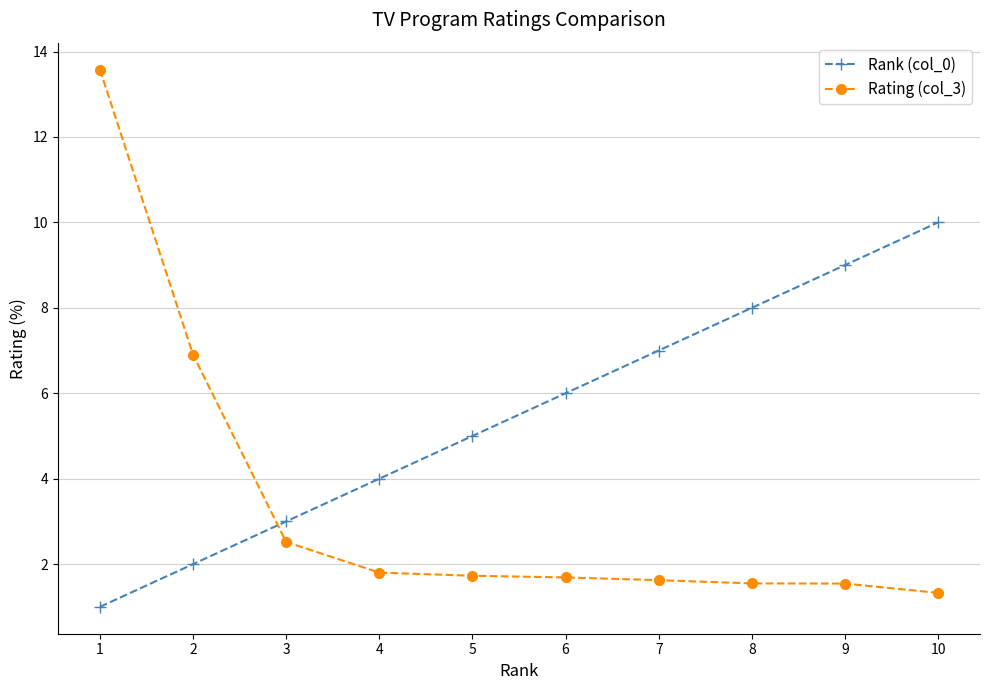

Does the chart display data point markers on the line(s)?

Yes